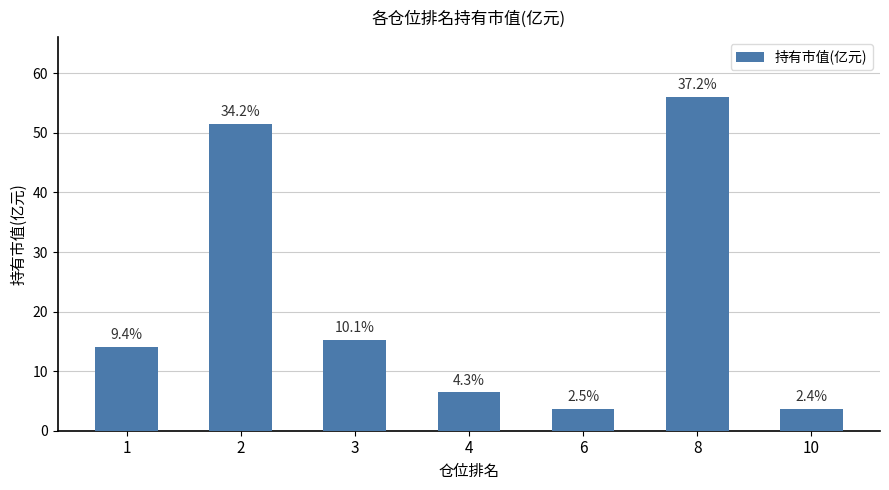

Which label corresponds to the largest value in the chart?

8